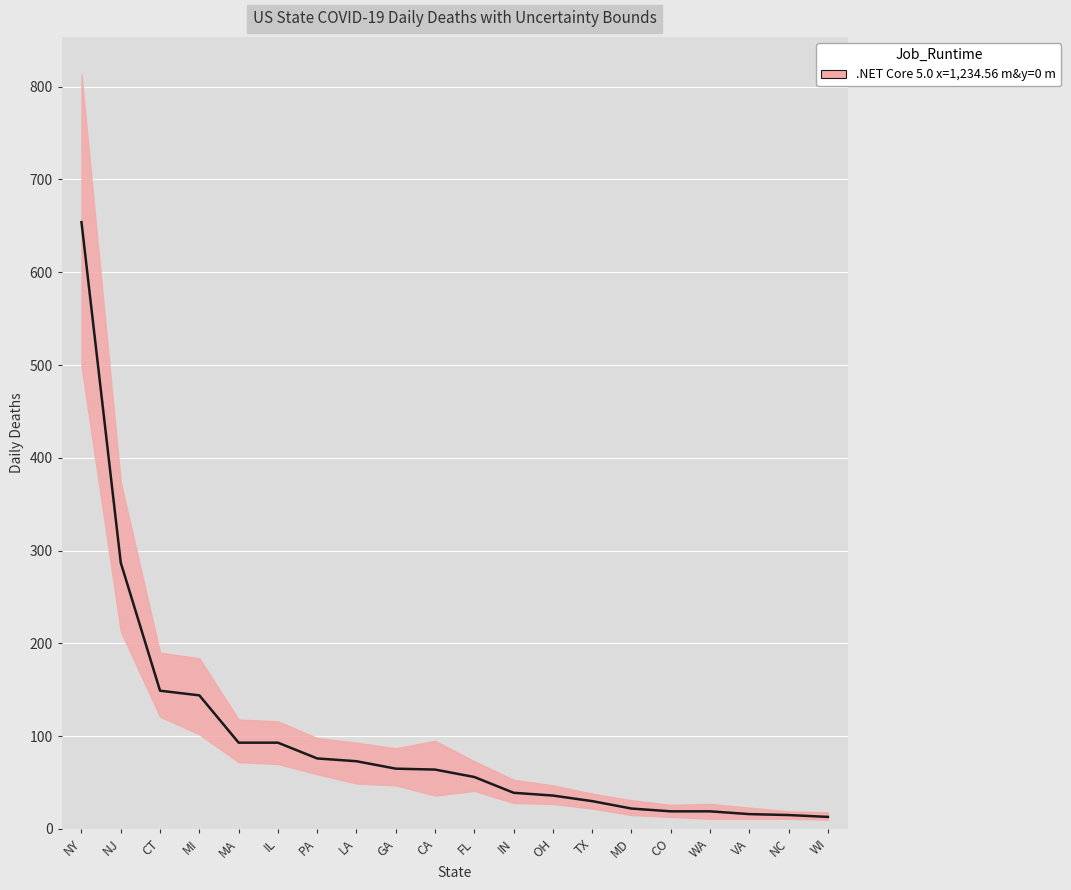

The chart shows a value of 56 at FL. True or false?

True